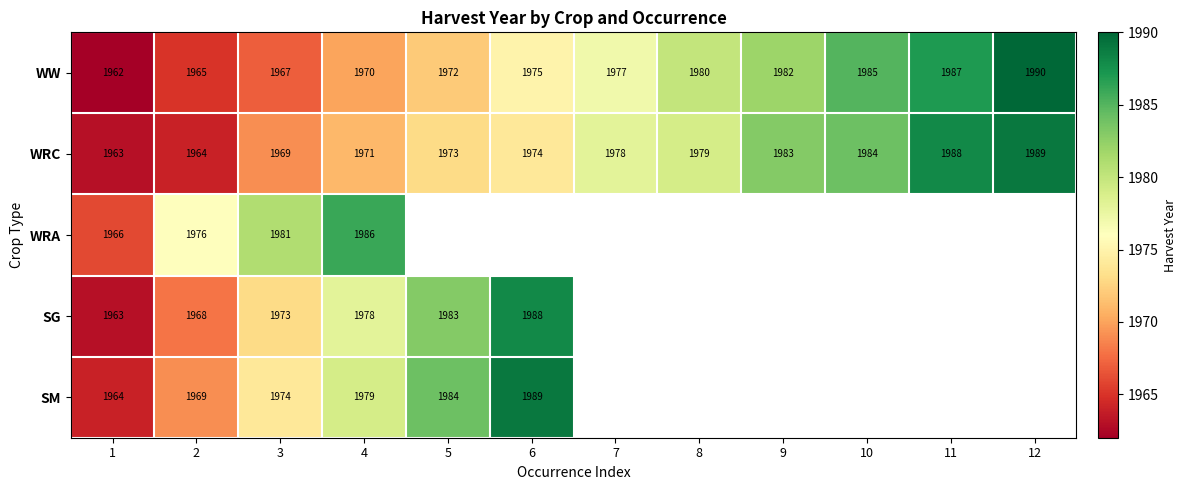

The WRC series shows 511 at 3. True or false?

False